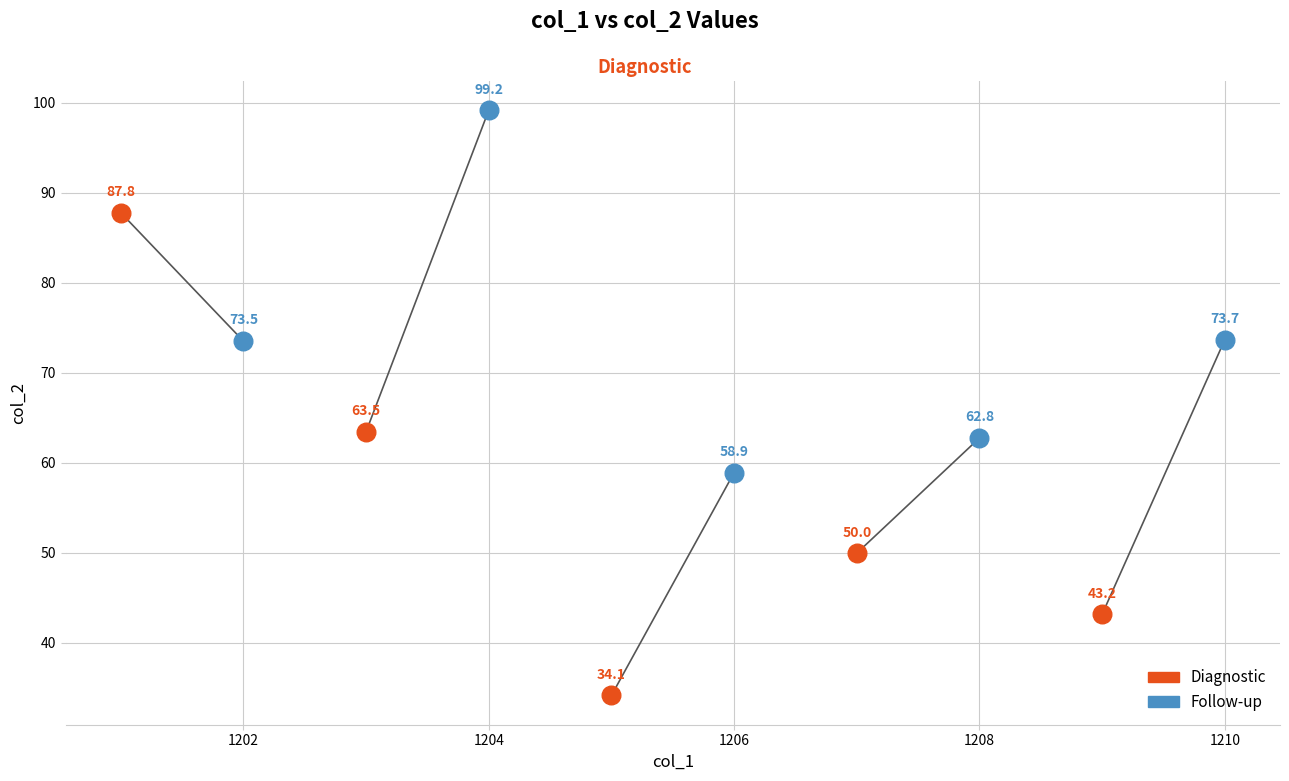

Which series contains the highest Y value?

Follow-up